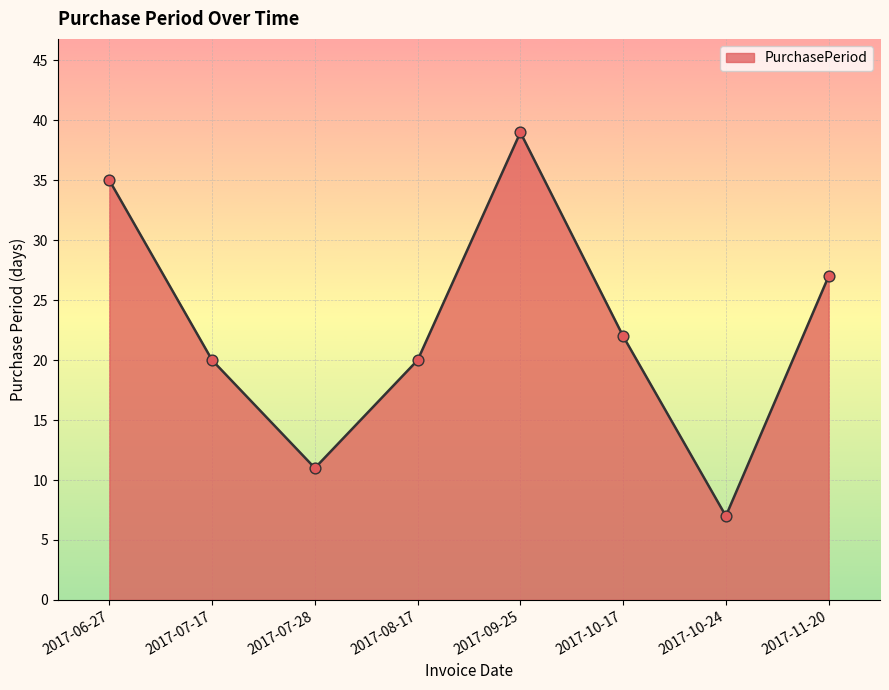

Which has a higher value, 2017-10-24 or 2017-11-20?

2017-11-20